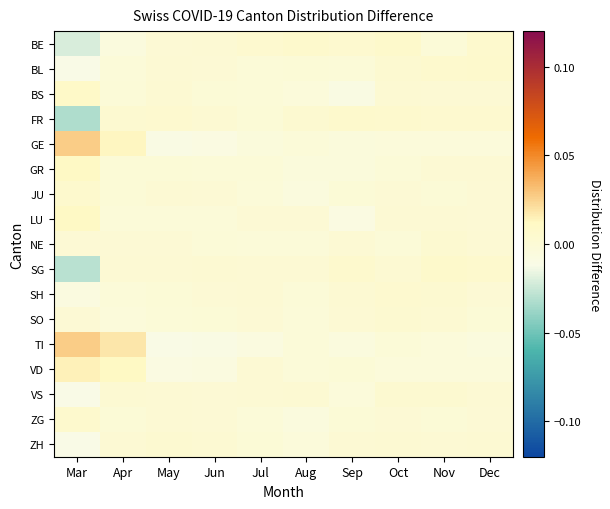

Which has a higher value, Jun or Dec?

Dec